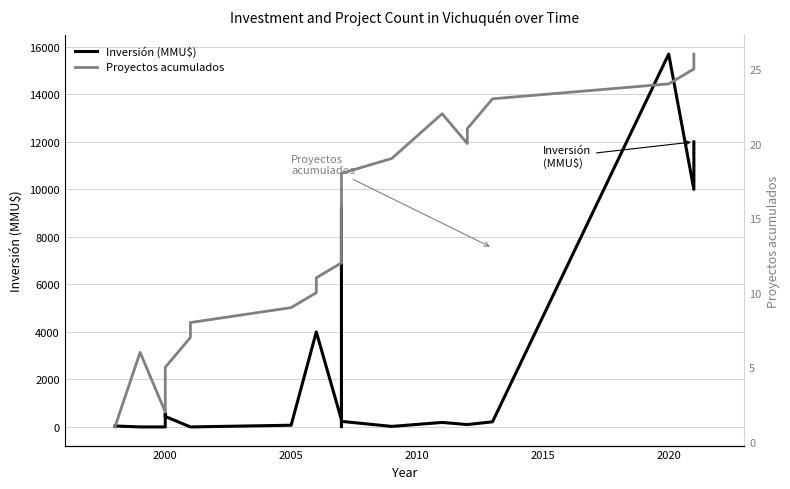

Which series ends up on top after the final intersection of Inversión (MMU$) and Proyectos acumulados?

Inversión (MMU$)